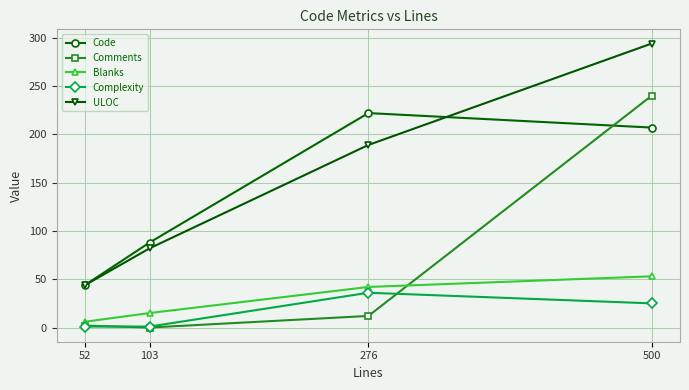

What is the value of the Comments point at the 3rd from the left?

12